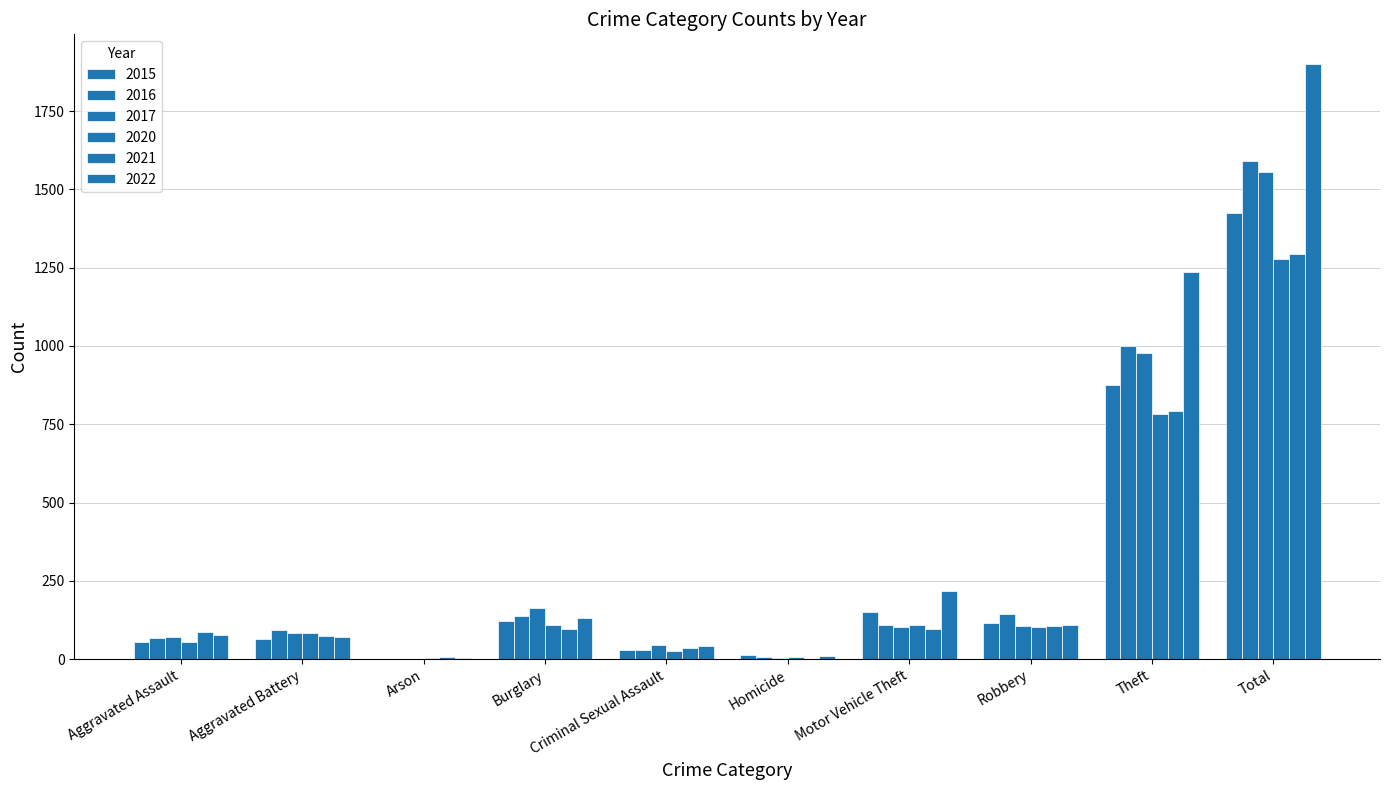

What is the lowest value of the 2022 series?

4